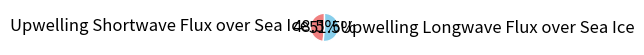

Combined, what portion of the pie is Upwelling Shortwave Flux over Sea Ice and Upwelling Longwave Flux over Sea Ice?

100.0%